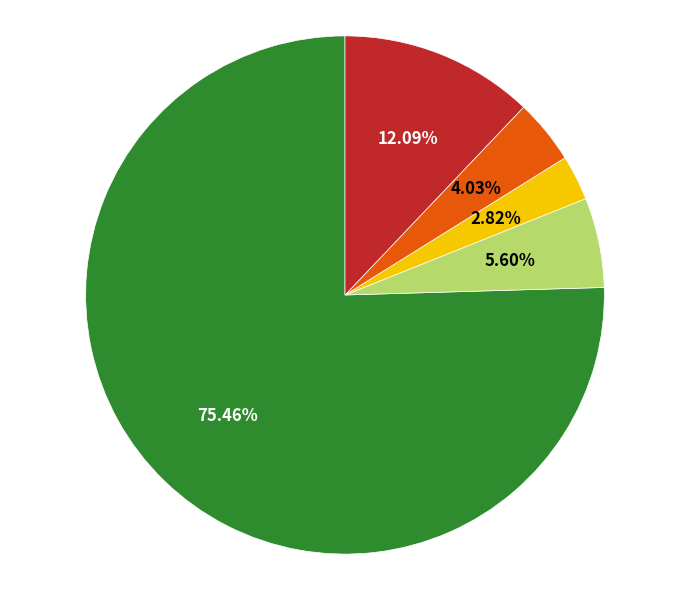

Is there any slice that represents more than half of the pie?

Yes